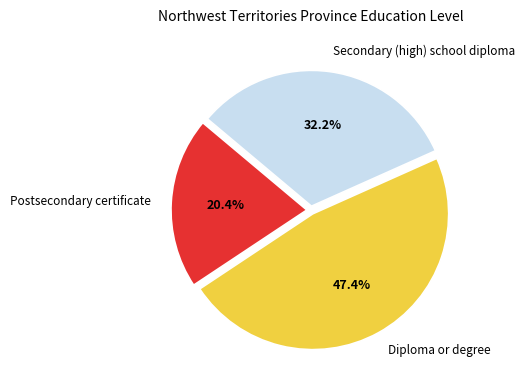

Which slice is the smallest?

Postsecondary certificate